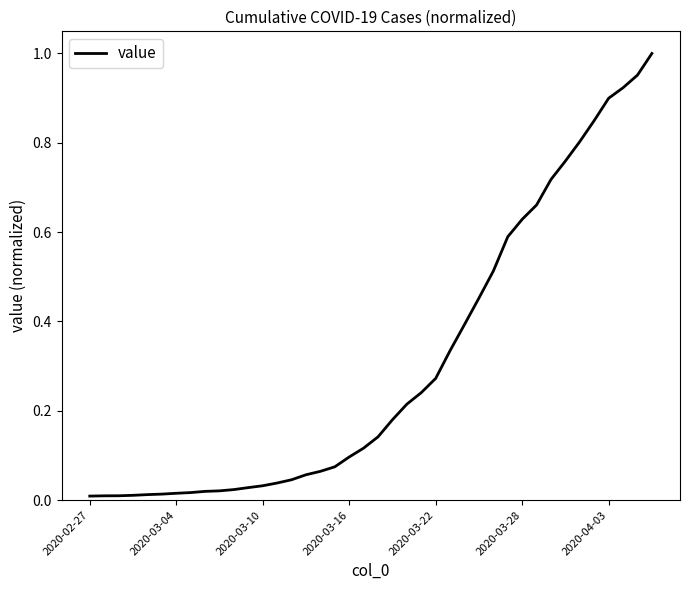

Does the chart have visible grid lines?

No